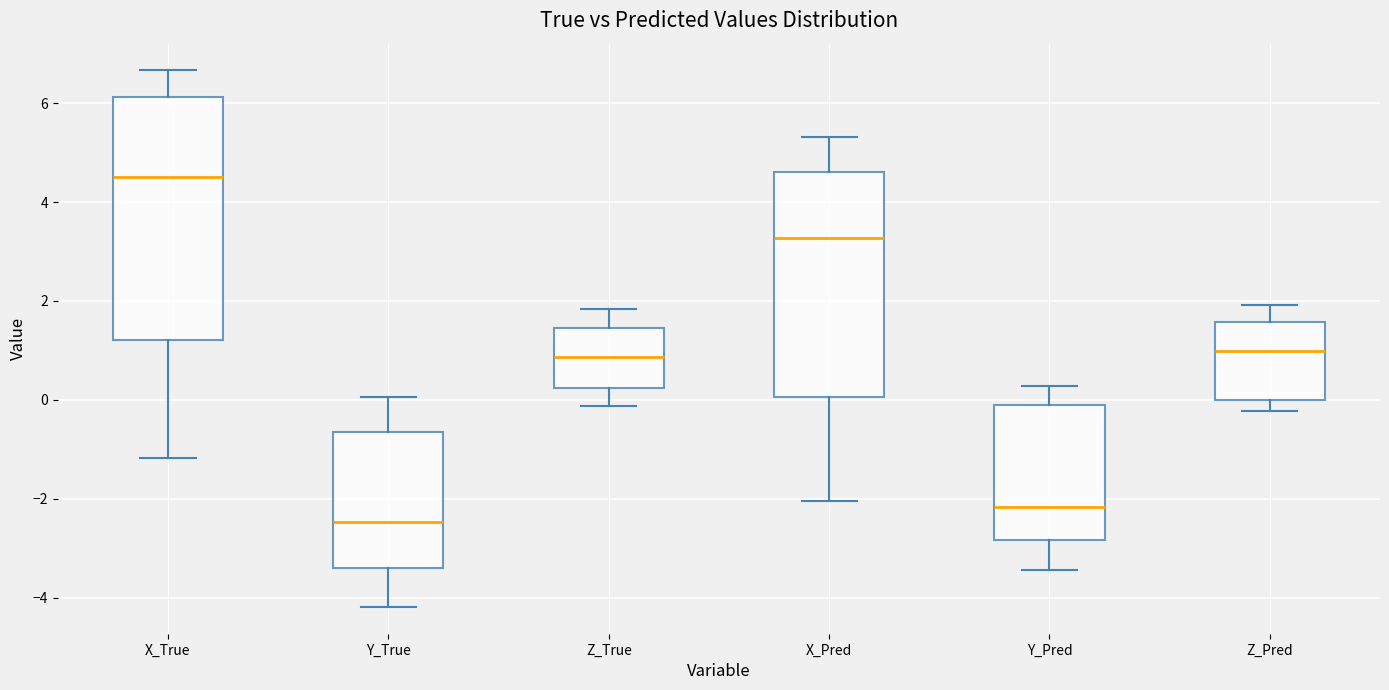

Reading left to right, read every box against the y-axis: the position of its median line, the range the box covers, and the ends of its whiskers. The values are not printed on the chart, so give them approximately, as read against the axis.

X_True: median 4.6, box 1.2 to 6.2, whiskers -1.2 to 6.6
Y_True: median -2.4, box -3.4 to -0.6, whiskers -4.2 to 0.0
Z_True: median 0.8, box 0.2 to 1.4, whiskers -0.2 to 1.8
X_Pred: median 3.2, box 0.0 to 4.6, whiskers -2.0 to 5.4
Y_Pred: median -2.2, box -2.8 to -0.2, whiskers -3.4 to 0.2
Z_Pred: median 1.0, box 0.0 to 1.6, whiskers -0.2 to 2.0